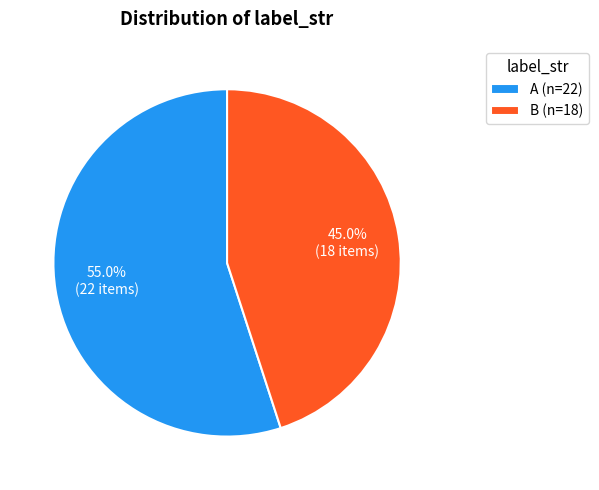

To the nearest percent, what portion does B represent?

45%